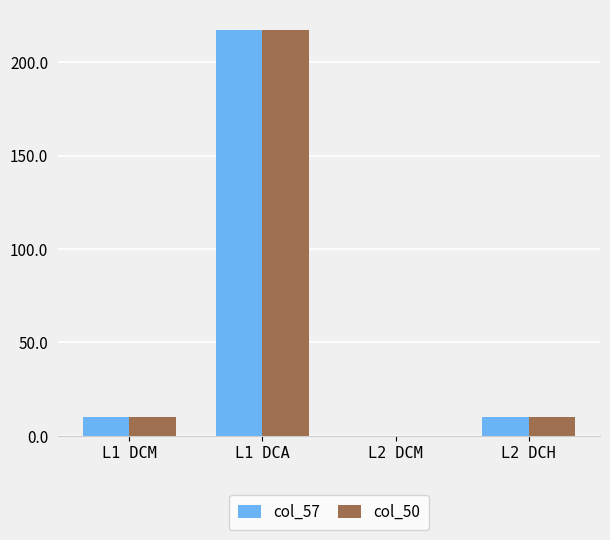

At which category is the sum across all series the highest?

L1 DCA